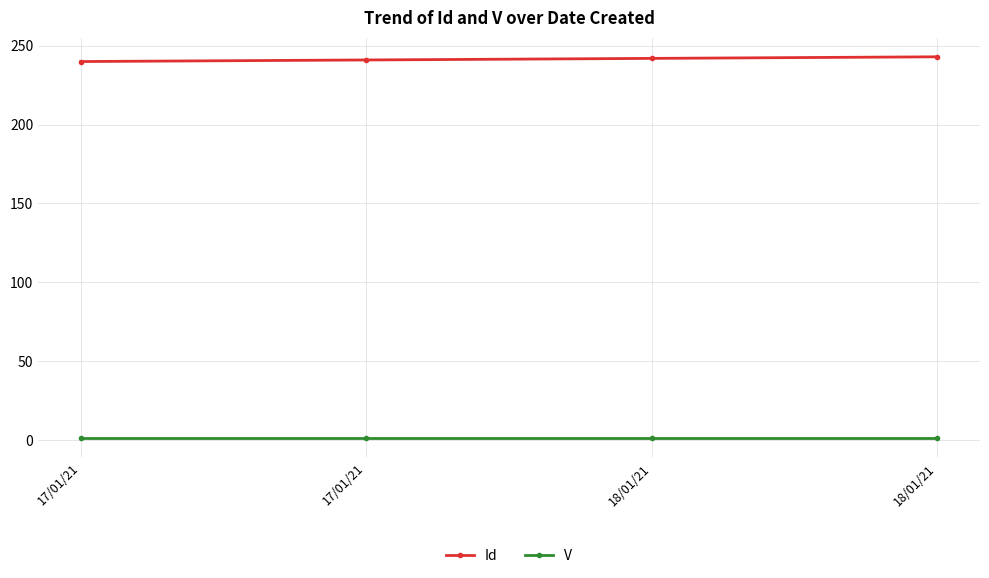

At which label is V closest to 1?

17/01/21